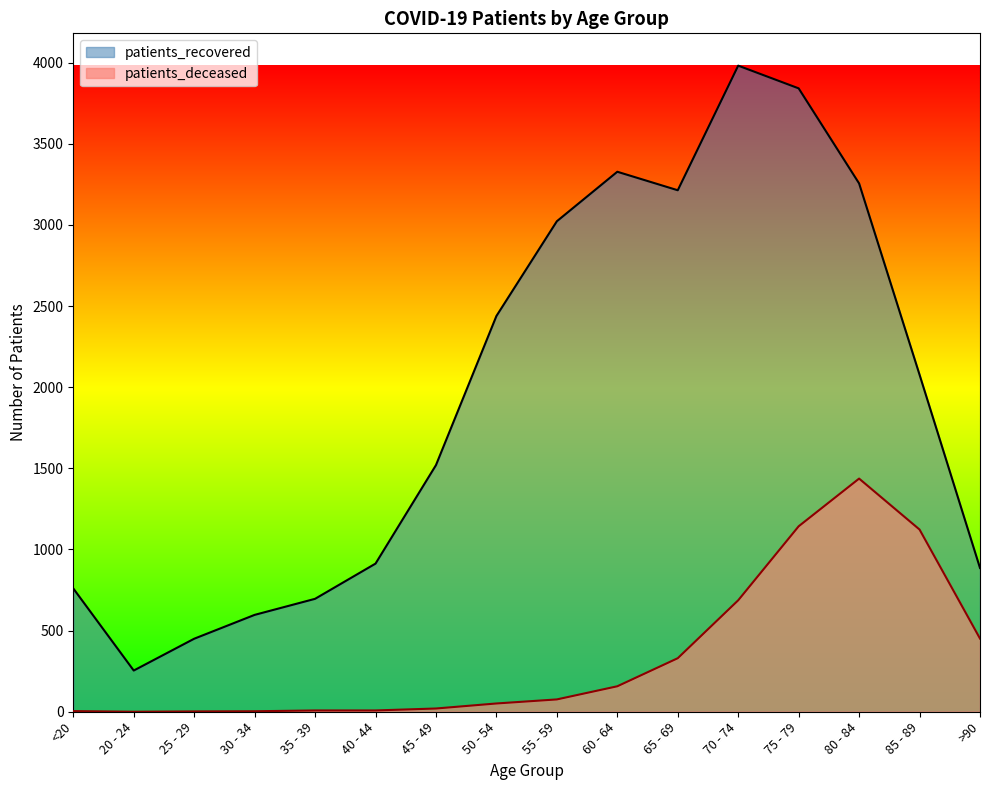

True or false: patients_deceased has more than 2 interior local peaks.

False